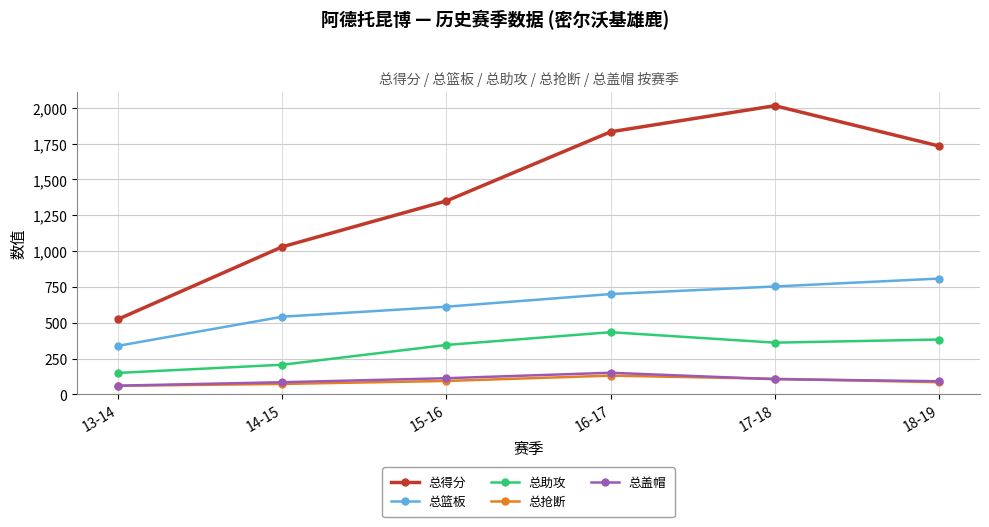

What are all the series names shown in the legend?

总得分, 总篮板, 总助攻, 总抢断, 总盖帽